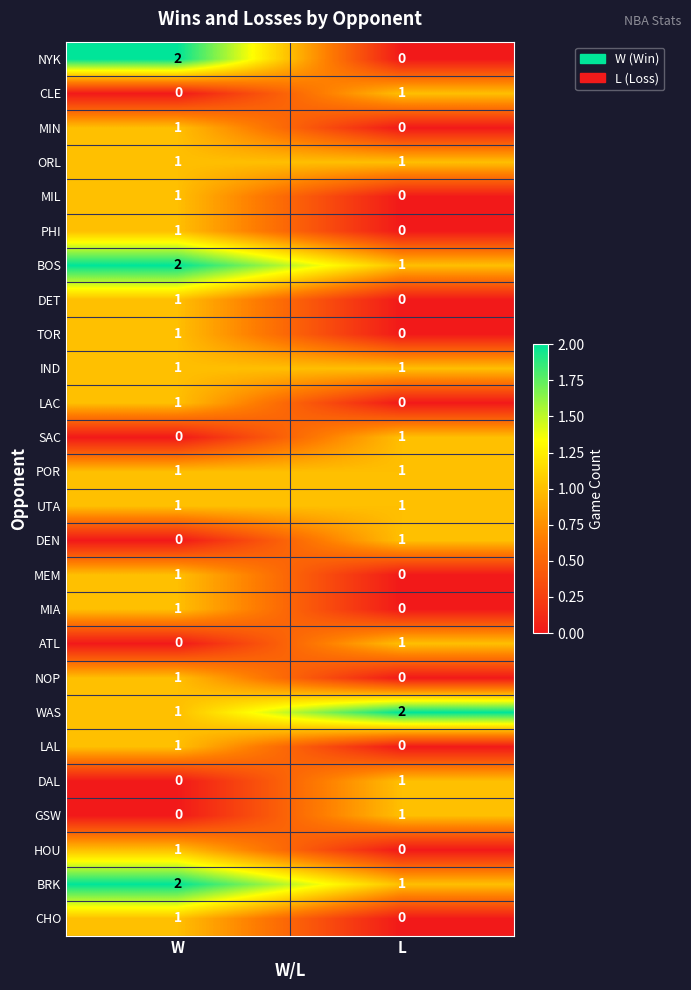

Where is TOR nearest to the value 0?

L